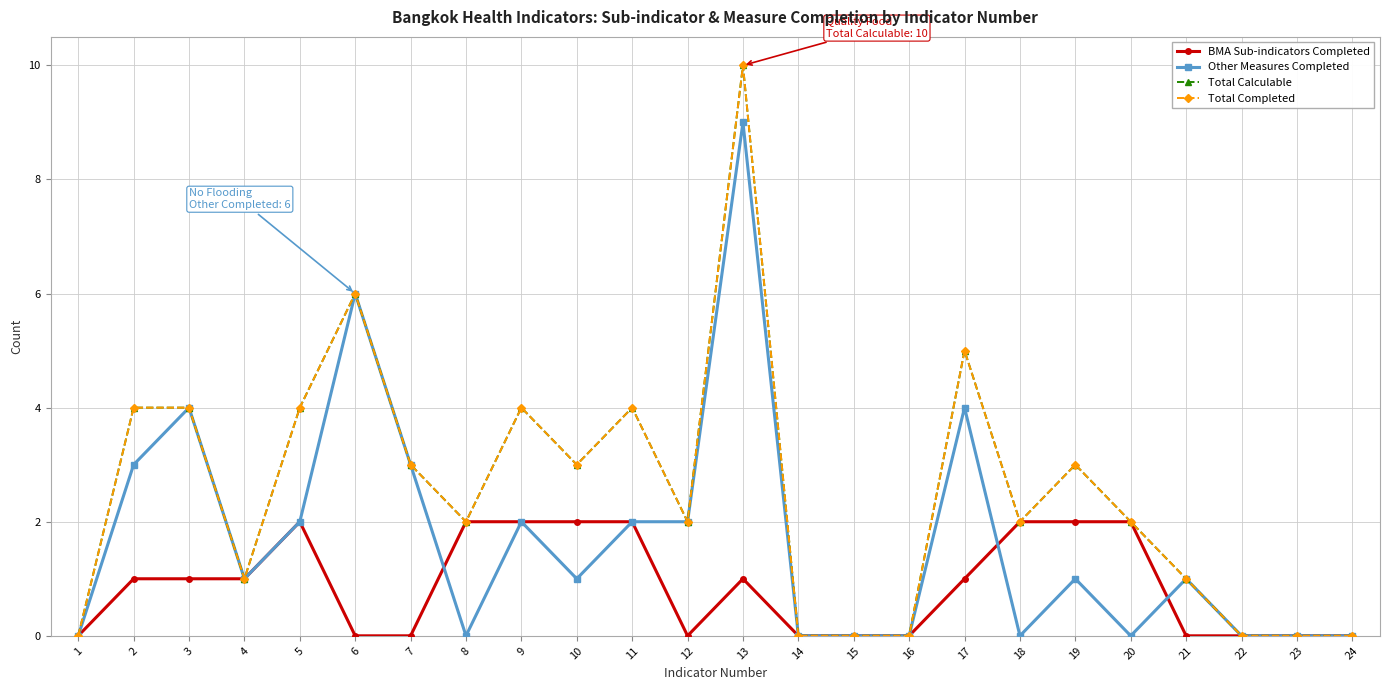

Is this an area chart (filled region under the line)?

No